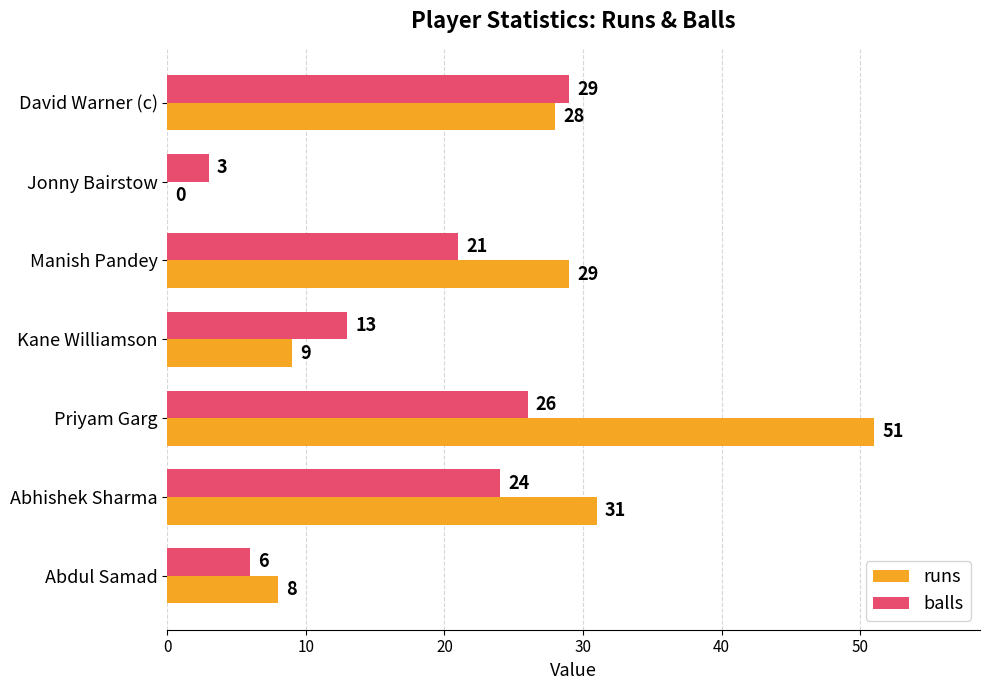

Which series changed the most between Manish Pandey and Abhishek Sharma?

balls